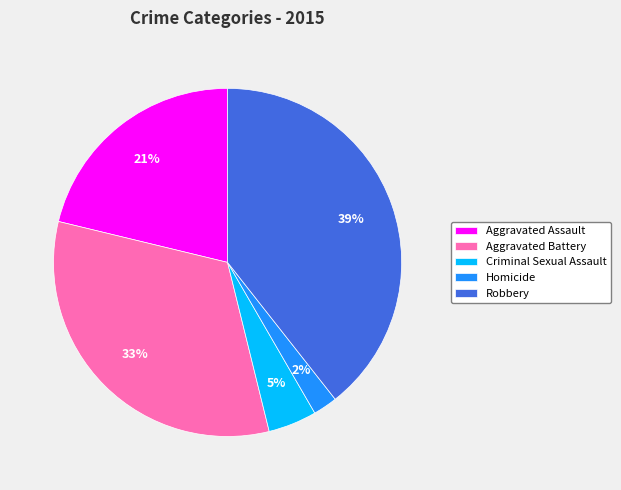

To the nearest percent, what is the average slice percentage?

20%